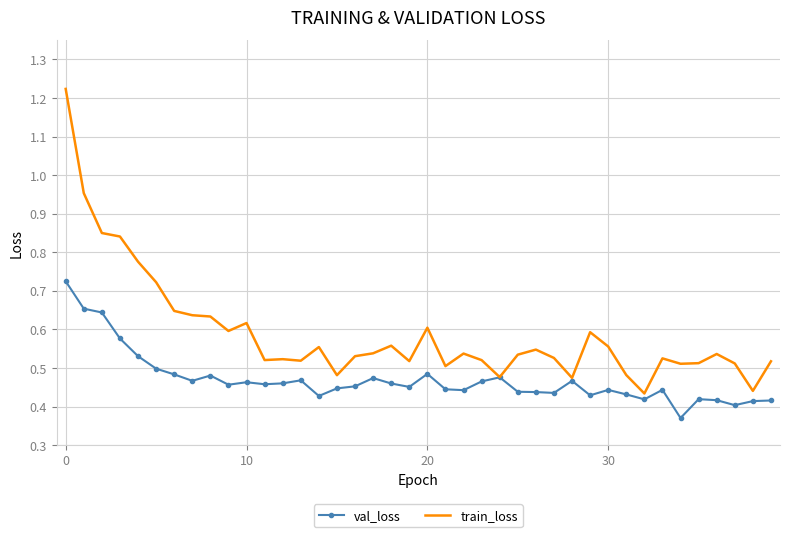

Which series has the largest range (max minus min)?

train_loss